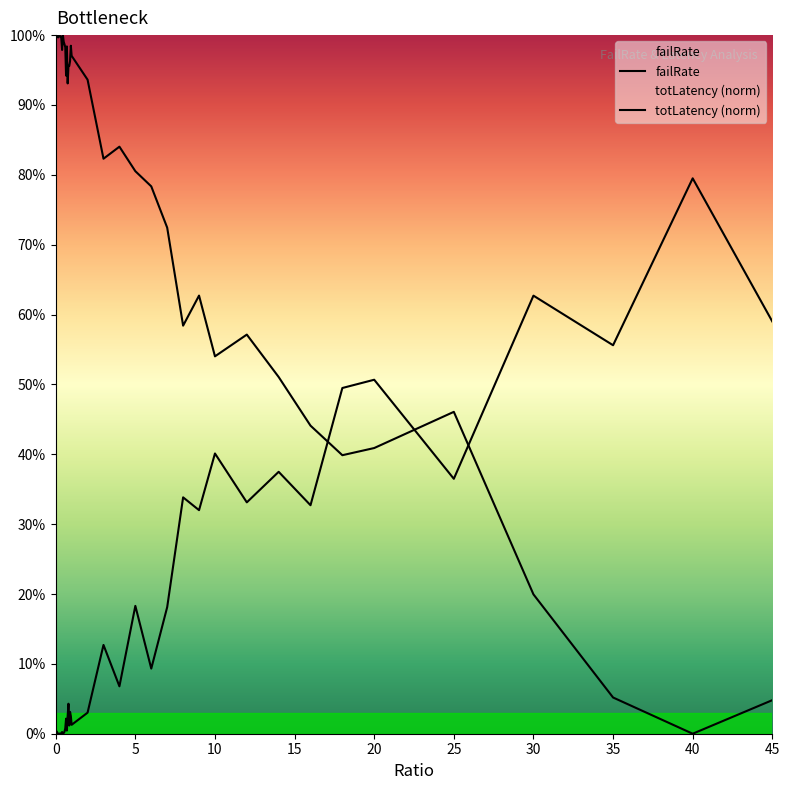

How many lines are shown in the chart?

2